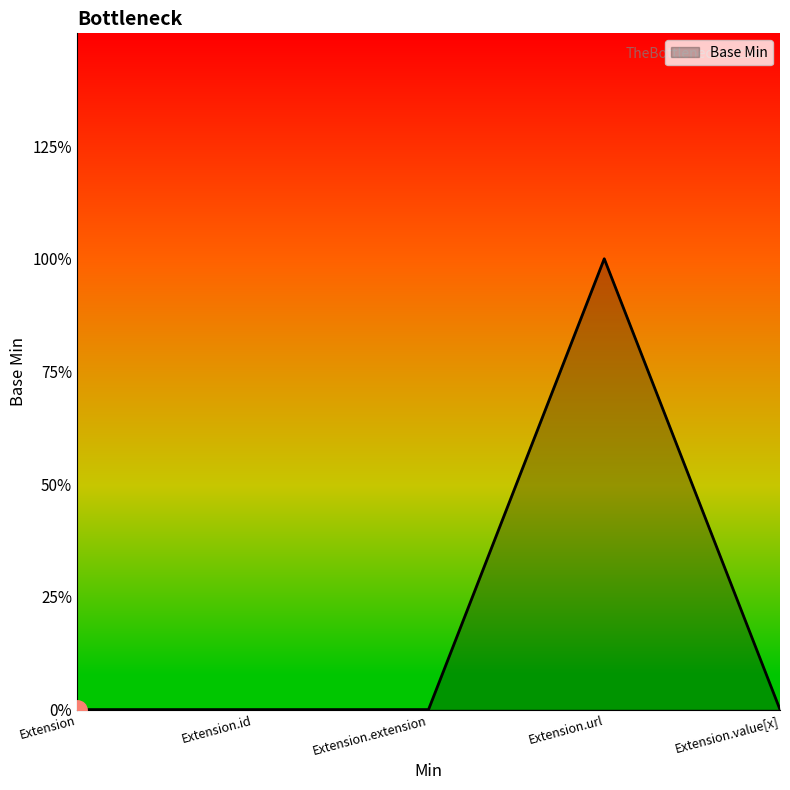

Is this an area chart (filled region under the line)?

Yes